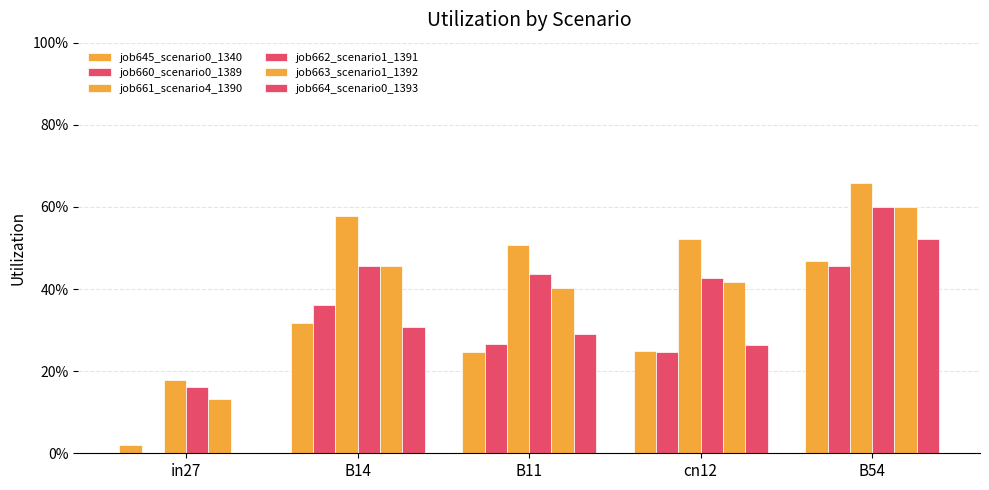

What is the sum of all job645_scenario0_1340 values?

1.3